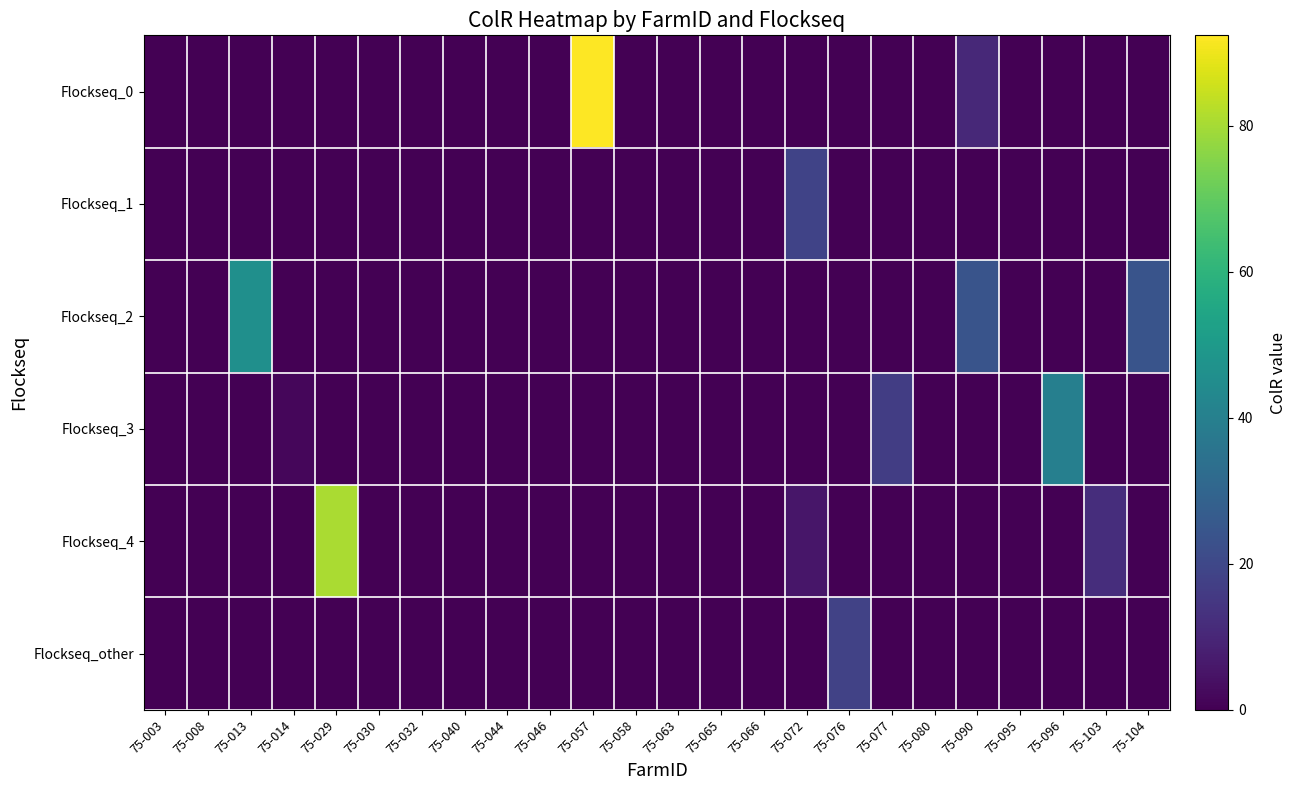

Reading left to right, what are all the values shown in this chart?

Flockseq_0: 75-003=0.0	75-008=0.0	75-013=0.0	75-014=0.0	75-029=0.0	75-030=0.0	75-032=0.0	75-040=0.0	75-044=0.0	75-046=0.0	75-057=92.4	75-058=0.0	75-063=0.0	75-065=0.0	75-066=0.0	75-072=0.0	75-076=0.0	75-077=0.0	75-080=0.0	75-090=10.6	75-095=0.0	75-096=0.0	75-103=0.0	75-104=0.0
Flockseq_1: 75-003=0.0	75-008=0.0	75-013=0.0	75-014=0.0	75-029=0.0	75-030=0.0	75-032=0.0	75-040=0.0	75-044=0.0	75-046=0.0	75-057=0.0	75-058=0.0	75-063=0.0	75-065=0.0	75-066=0.0	75-072=18.6	75-076=0.0	75-077=0.0	75-080=0.0	75-090=0.0	75-095=0.0	75-096=0.0	75-103=0.0	75-104=0.0
Flockseq_2: 75-003=0.0	75-008=0.0	75-013=46.1	75-014=0.0	75-029=0.0	75-030=0.0	75-032=0.0	75-040=0.0	75-044=0.0	75-046=0.0	75-057=0.0	75-058=0.0	75-063=0.0	75-065=0.0	75-066=0.0	75-072=0.0	75-076=0.0	75-077=0.0	75-080=0.0	75-090=24.0	75-095=0.0	75-096=0.0	75-103=0.0	75-104=23.9
Flockseq_3: 75-003=0.0	75-008=0.0	75-013=0.0	75-014=1.7	75-029=0.0	75-030=0.0	75-032=0.0	75-040=0.0	75-044=0.0	75-046=0.0	75-057=0.0	75-058=0.0	75-063=0.0	75-065=0.0	75-066=0.0	75-072=0.0	75-076=0.0	75-077=16.8	75-080=0.0	75-090=0.0	75-095=0.0	75-096=40.0	75-103=0.0	75-104=0.0
Flockseq_4: 75-003=0.0	75-008=0.0	75-013=0.0	75-014=0.0	75-029=80.5	75-030=0.0	75-032=0.0	75-040=0.0	75-044=0.0	75-046=0.0	75-057=0.0	75-058=0.0	75-063=0.0	75-065=0.0	75-066=0.0	75-072=5.5	75-076=0.0	75-077=0.0	75-080=0.0	75-090=0.0	75-095=0.0	75-096=0.0	75-103=12.1	75-104=0.0
Flockseq_other: 75-003=0.0	75-008=0.0	75-013=0.0	75-014=0.0	75-029=0.0	75-030=0.0	75-032=0.0	75-040=0.0	75-044=0.0	75-046=0.0	75-057=0.0	75-058=0.0	75-063=0.0	75-065=0.0	75-066=0.0	75-072=0.0	75-076=18.2	75-077=0.0	75-080=0.0	75-090=0.0	75-095=0.0	75-096=0.0	75-103=0.0	75-104=0.0